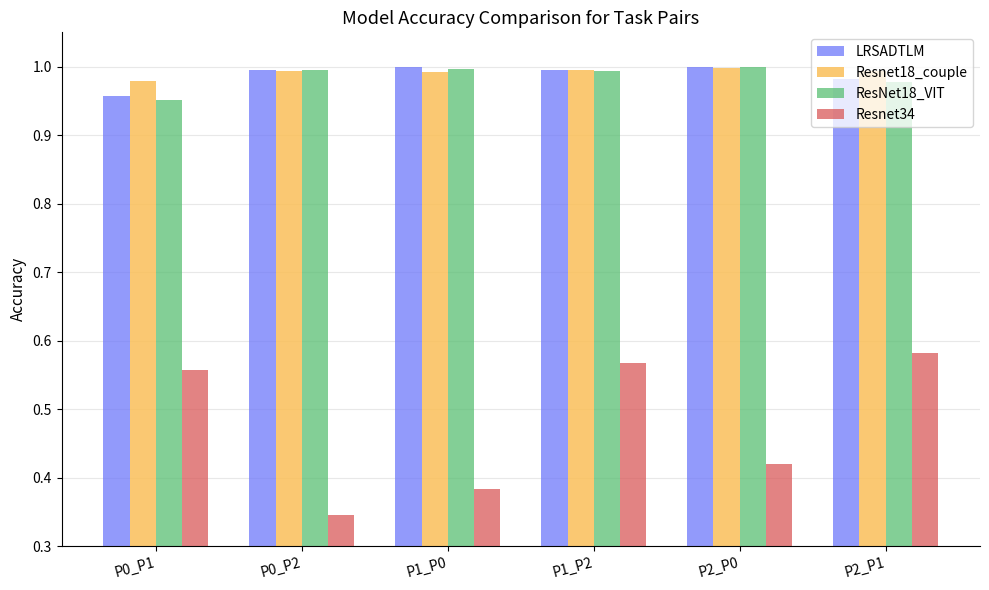

What are all the series names shown in the legend?

LRSADTLM, Resnet18_couple, ResNet18_VIT, Resnet34